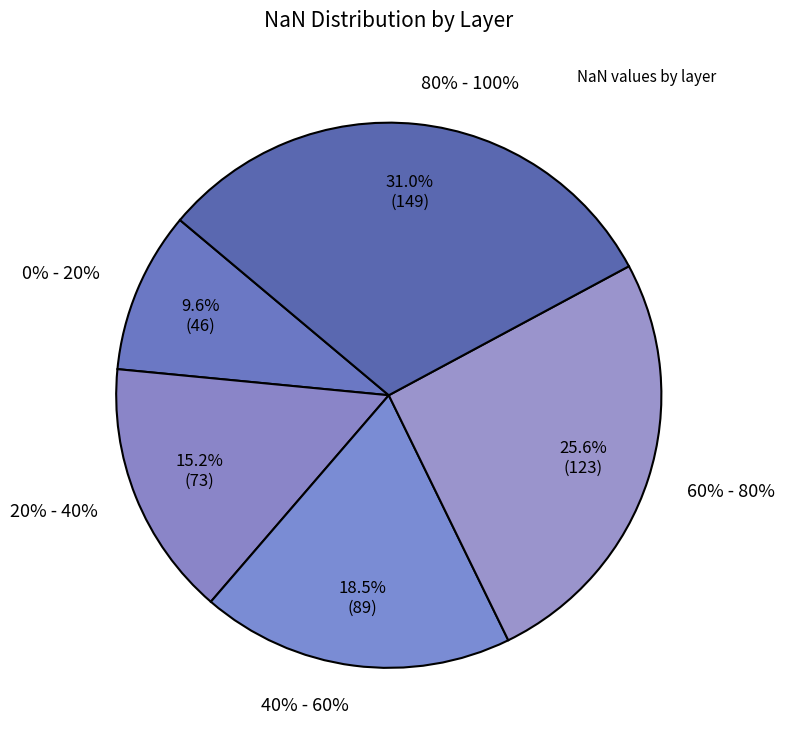

What is the change in value from 40% - 60% to 60% - 80%?

+34